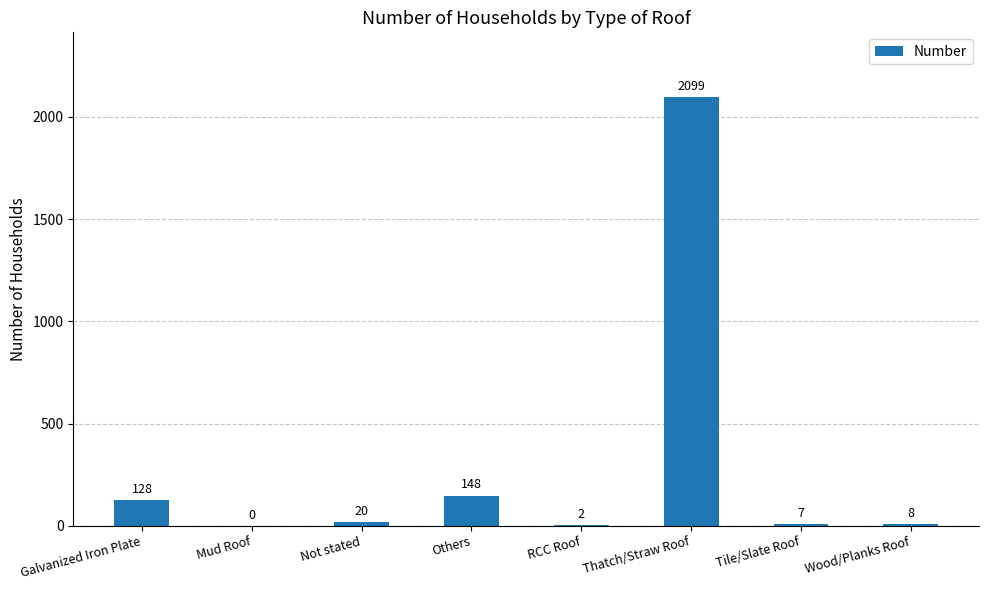

What is the greatest value displayed?

2099